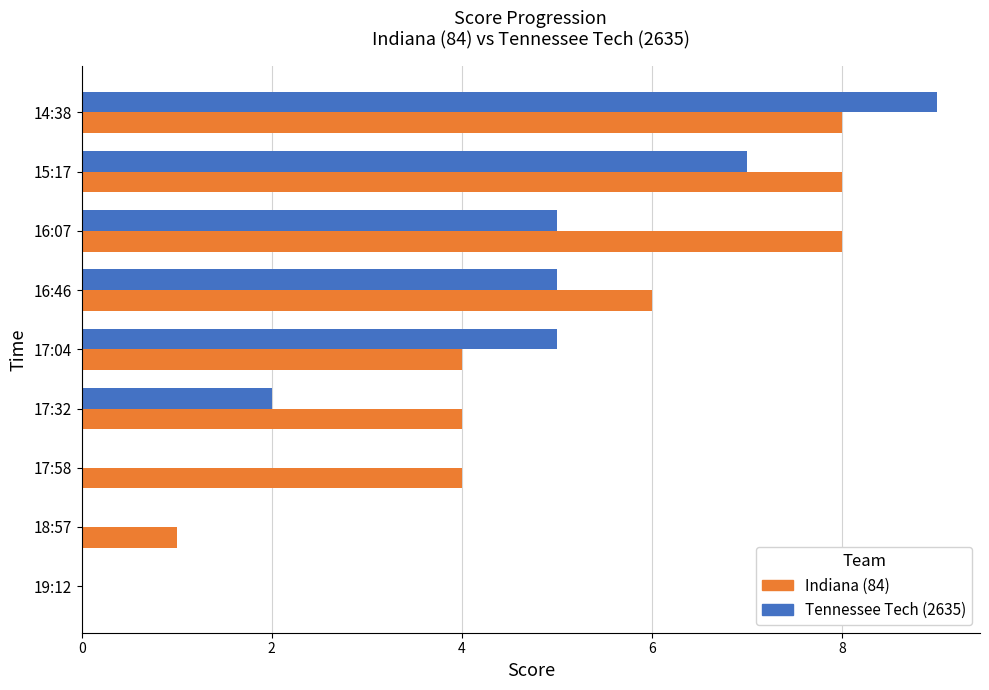

At which category is the sum across all series the highest?

14:38